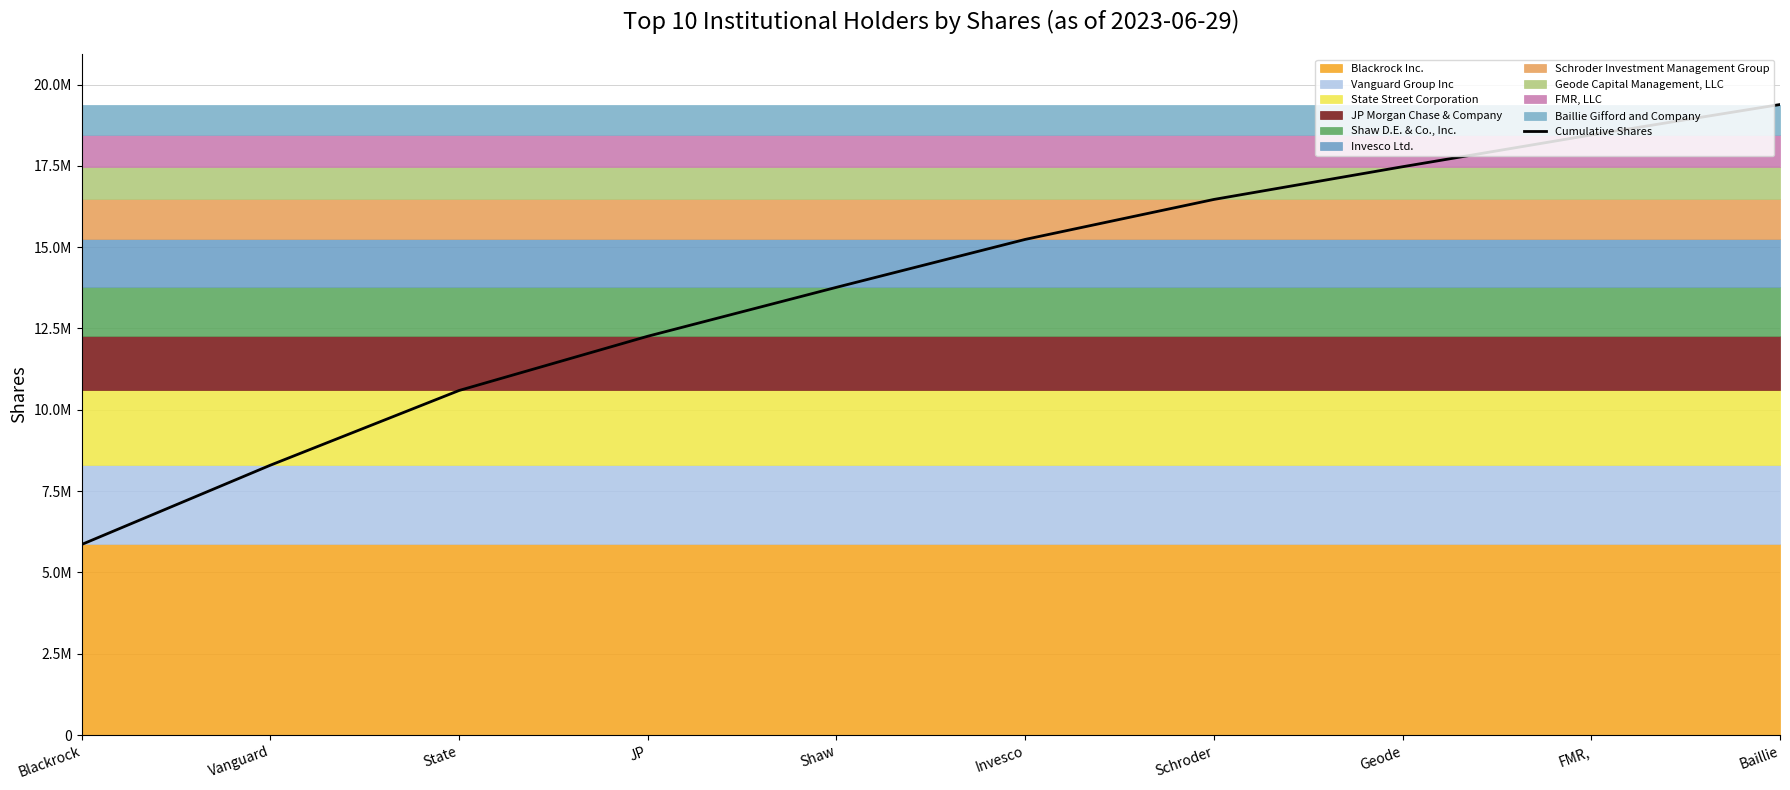

Reading left to right, extract all data points from this chart.

5860792	8297836	10594163	12262125	13766125	15238327	16467122	17472676	18449423	19384634